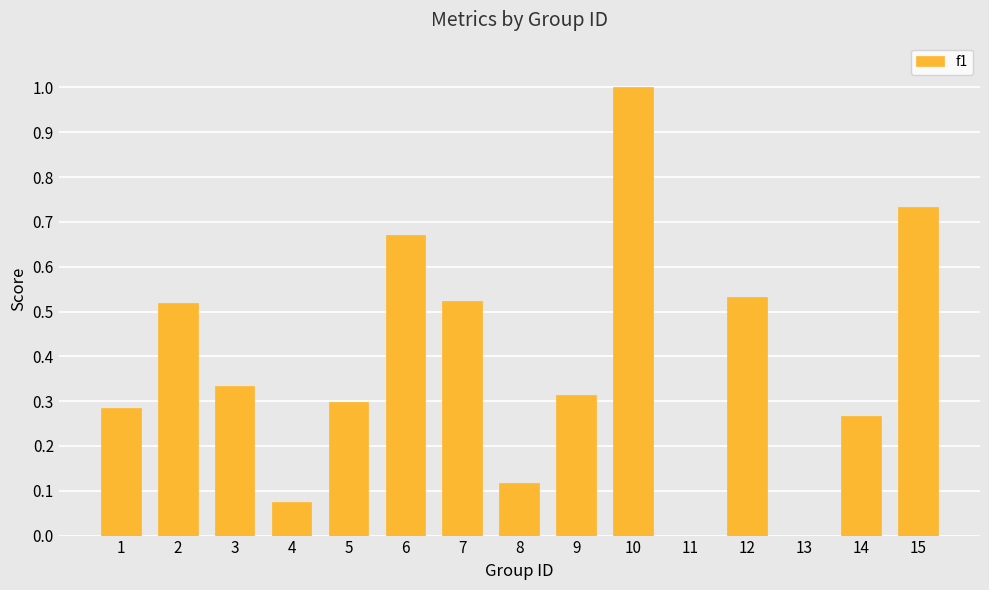

Which category has the highest value across all series?

10